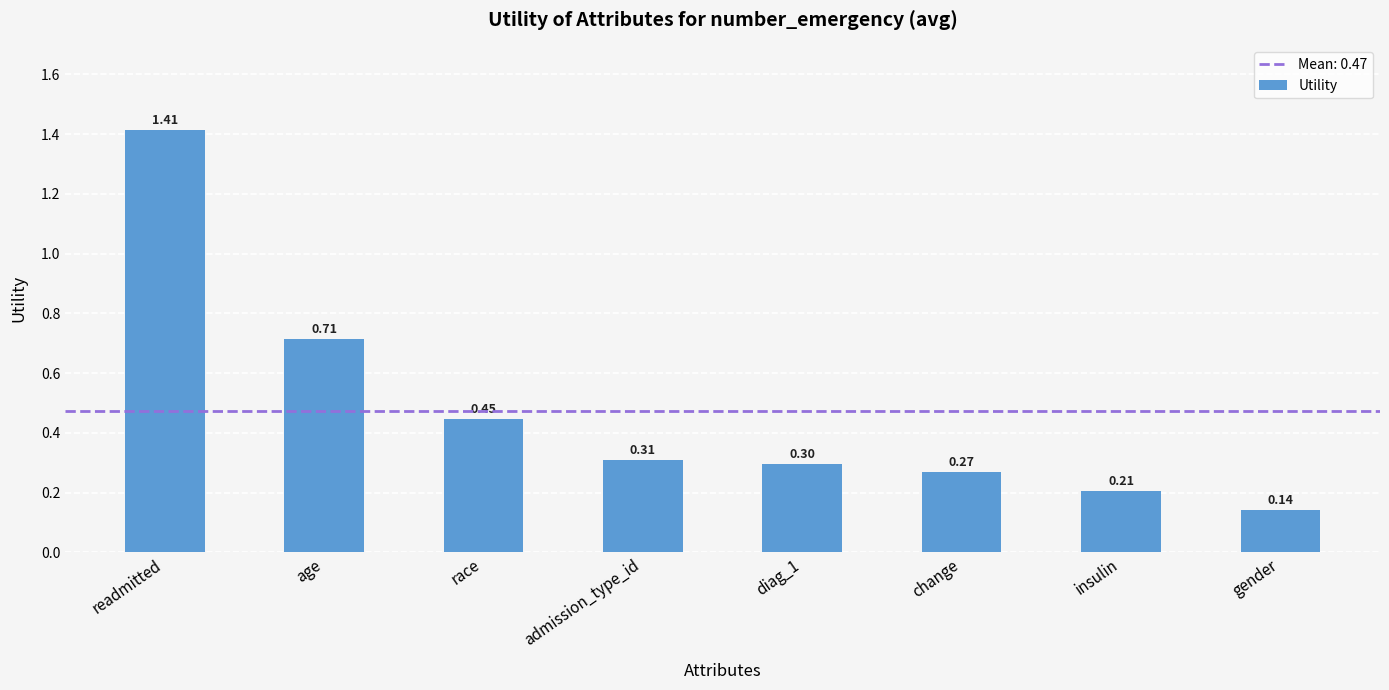

Between age and race, which is larger?

age